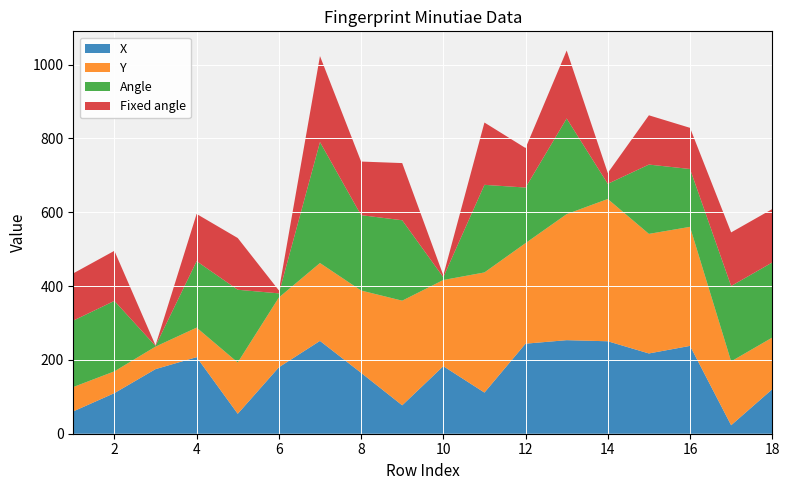

What is the maximum value for X?

253.5